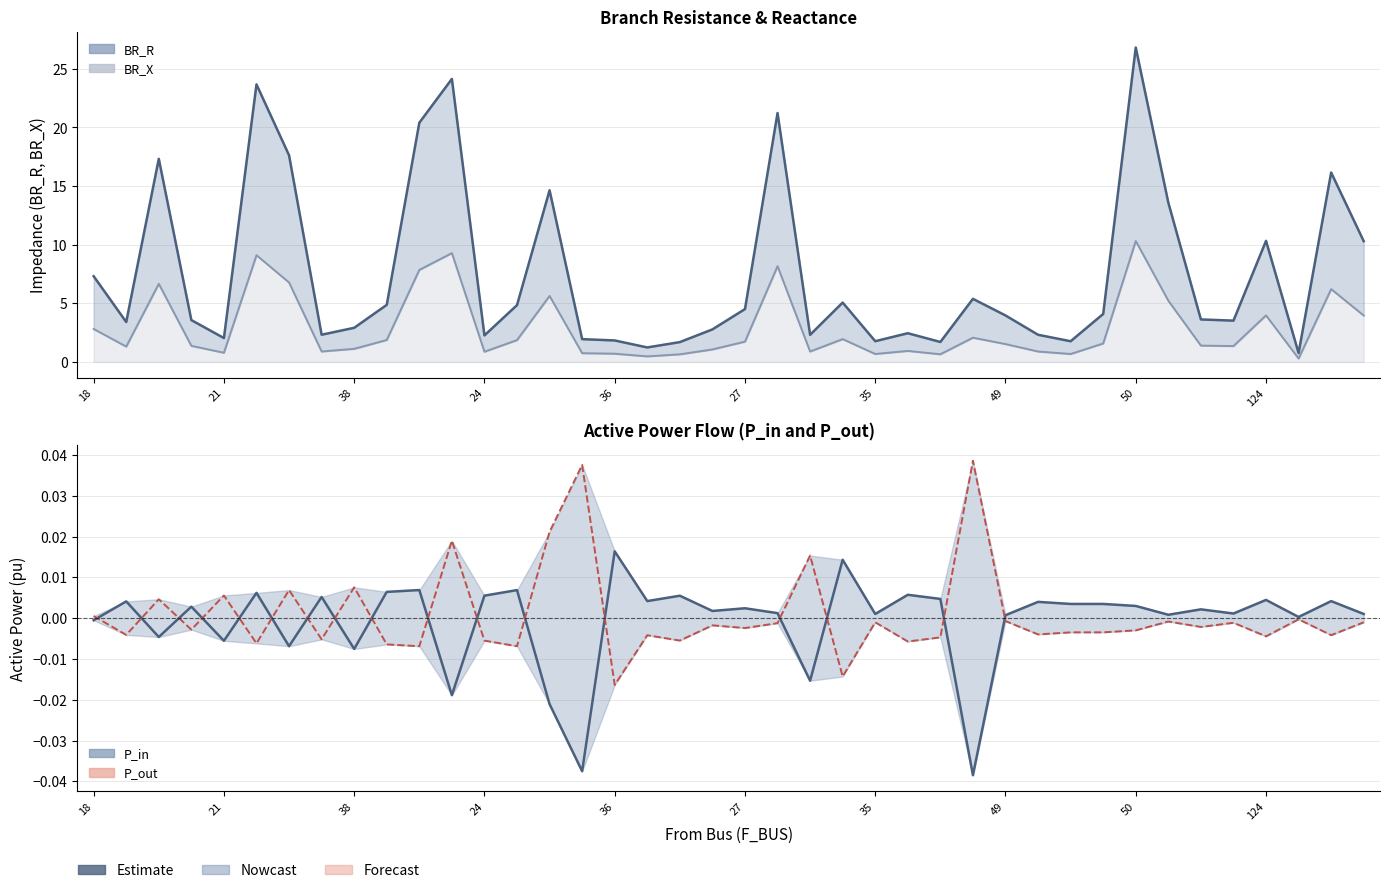

List the series in order of their peak value, lowest first.

P_in, P_out, BR_X, BR_R